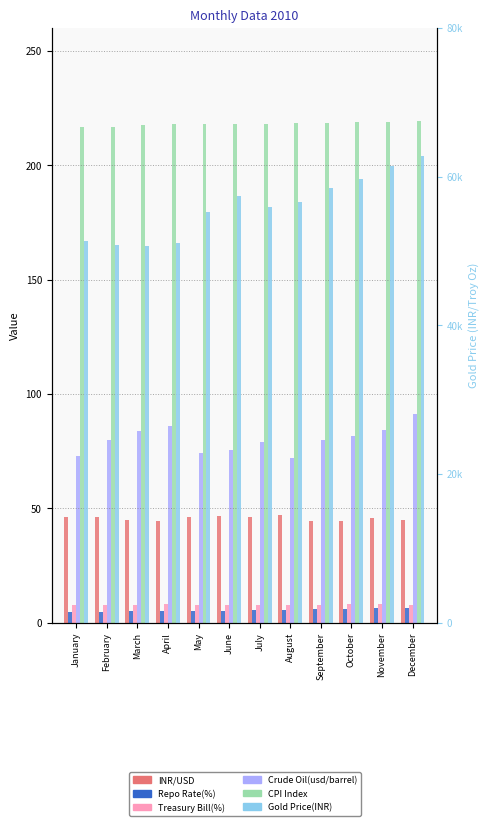

What are all the series names shown in the legend?

INR/USD, Repo Rate(%), Treasury Bill(%), Crude Oil(usd/barrel), CPI Index, Gold Price(INR)